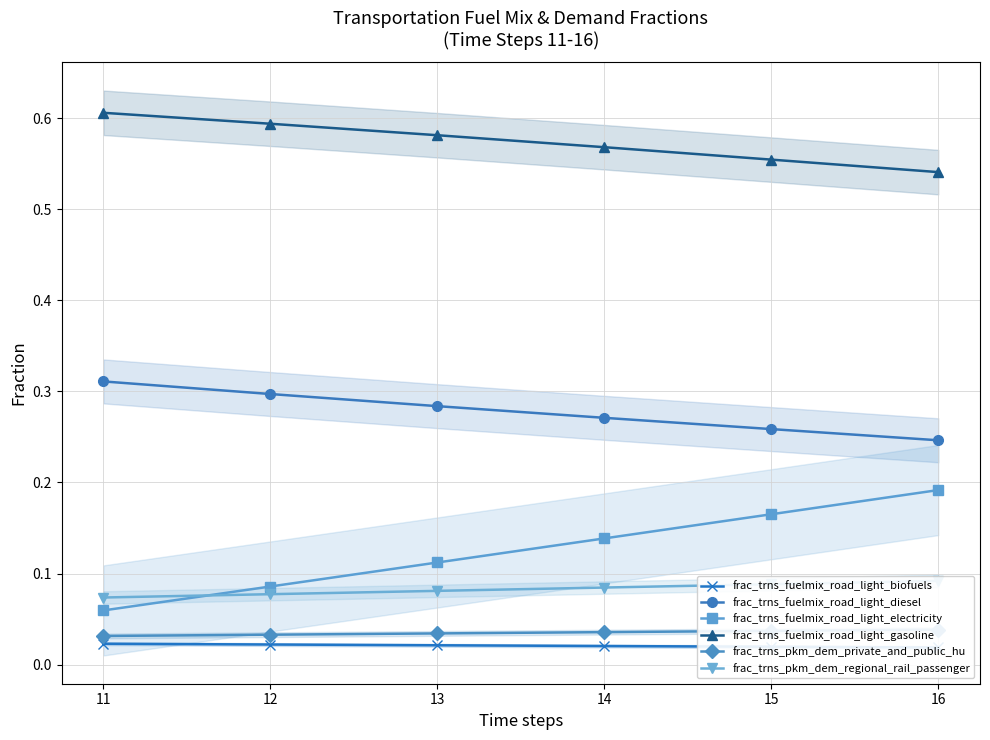

At how many categories does at least one series exceed 0?

6